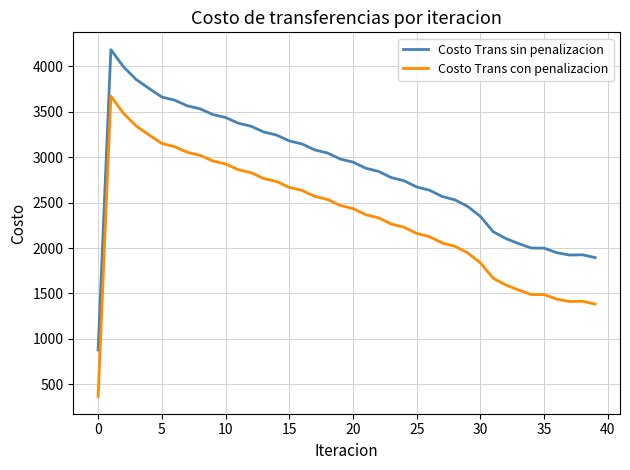

What is the minimum value shown in the chart?

367.2